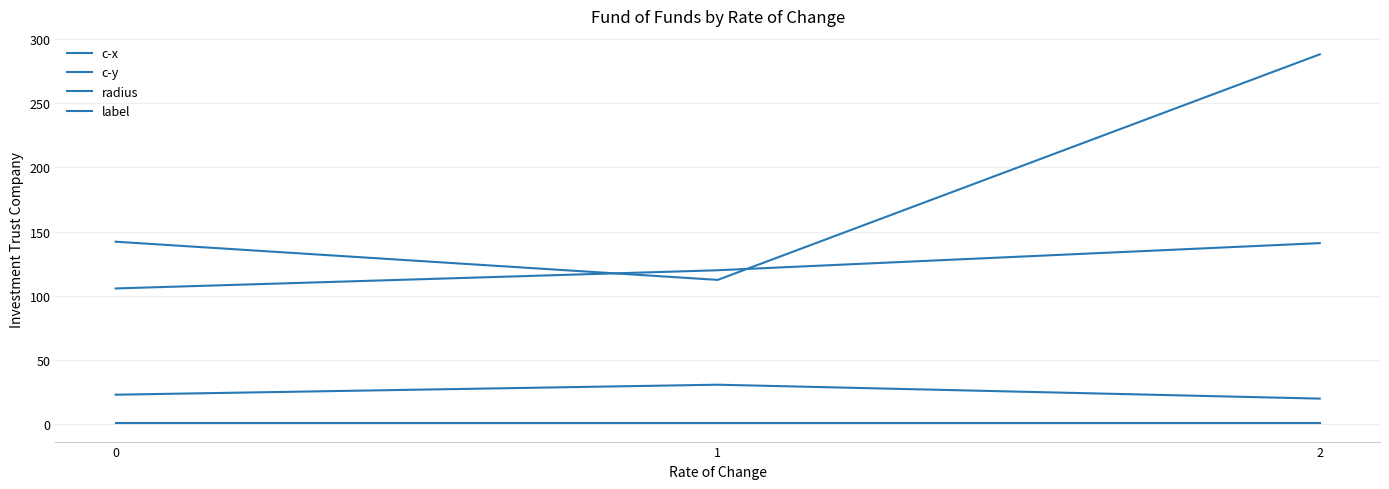

What is the difference between the maximum and minimum values in the c-y series?

35.3